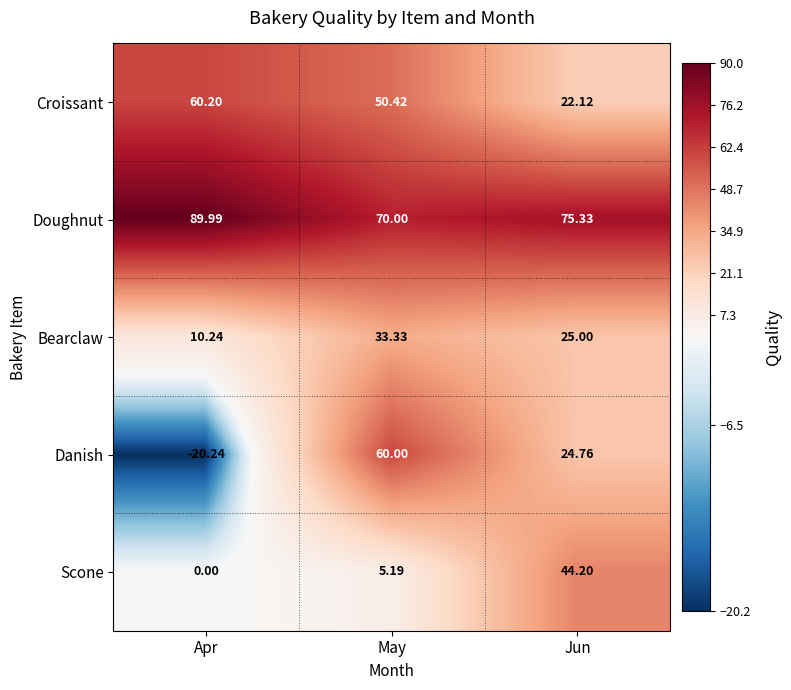

List the labels in order of Doughnut value, largest first.

Apr, Jun, May